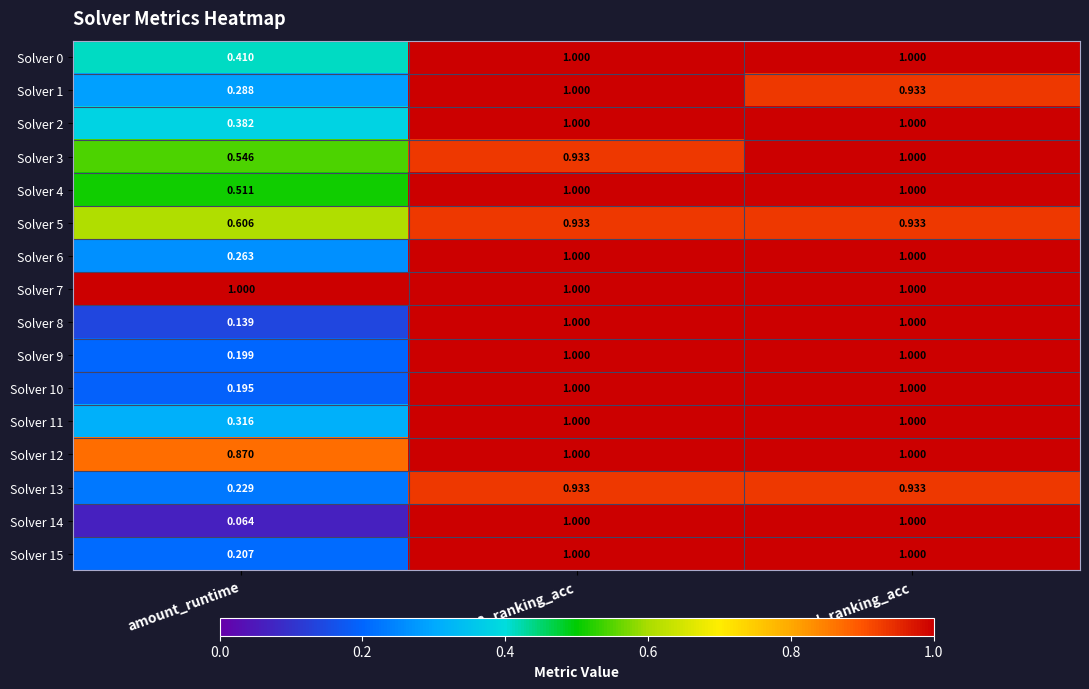

What is the maximum value shown in the chart?

1.0